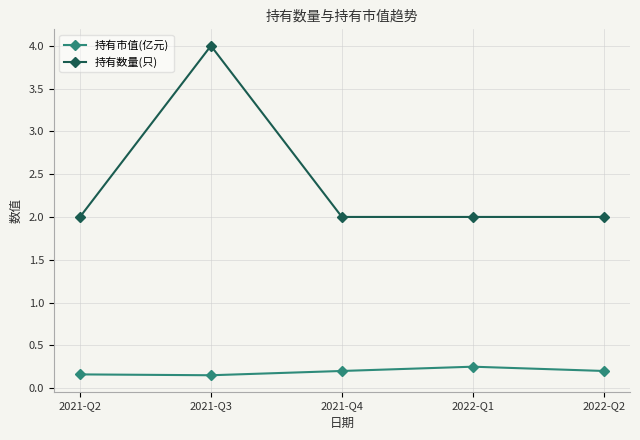

At which category is the sum across all series the highest?

2021-Q3